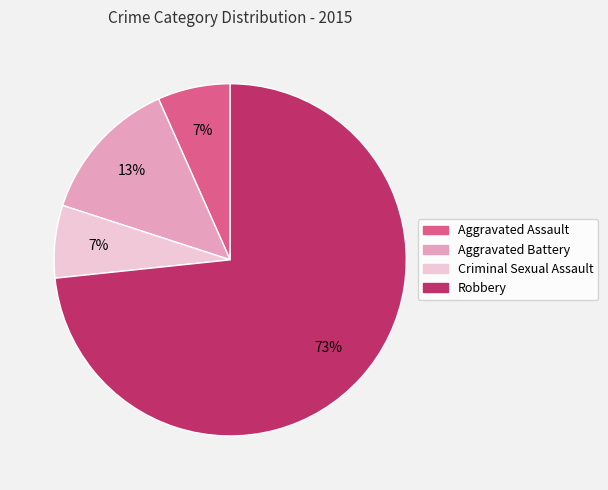

True or false: Aggravated Assault accounts for 16% of the total.

False